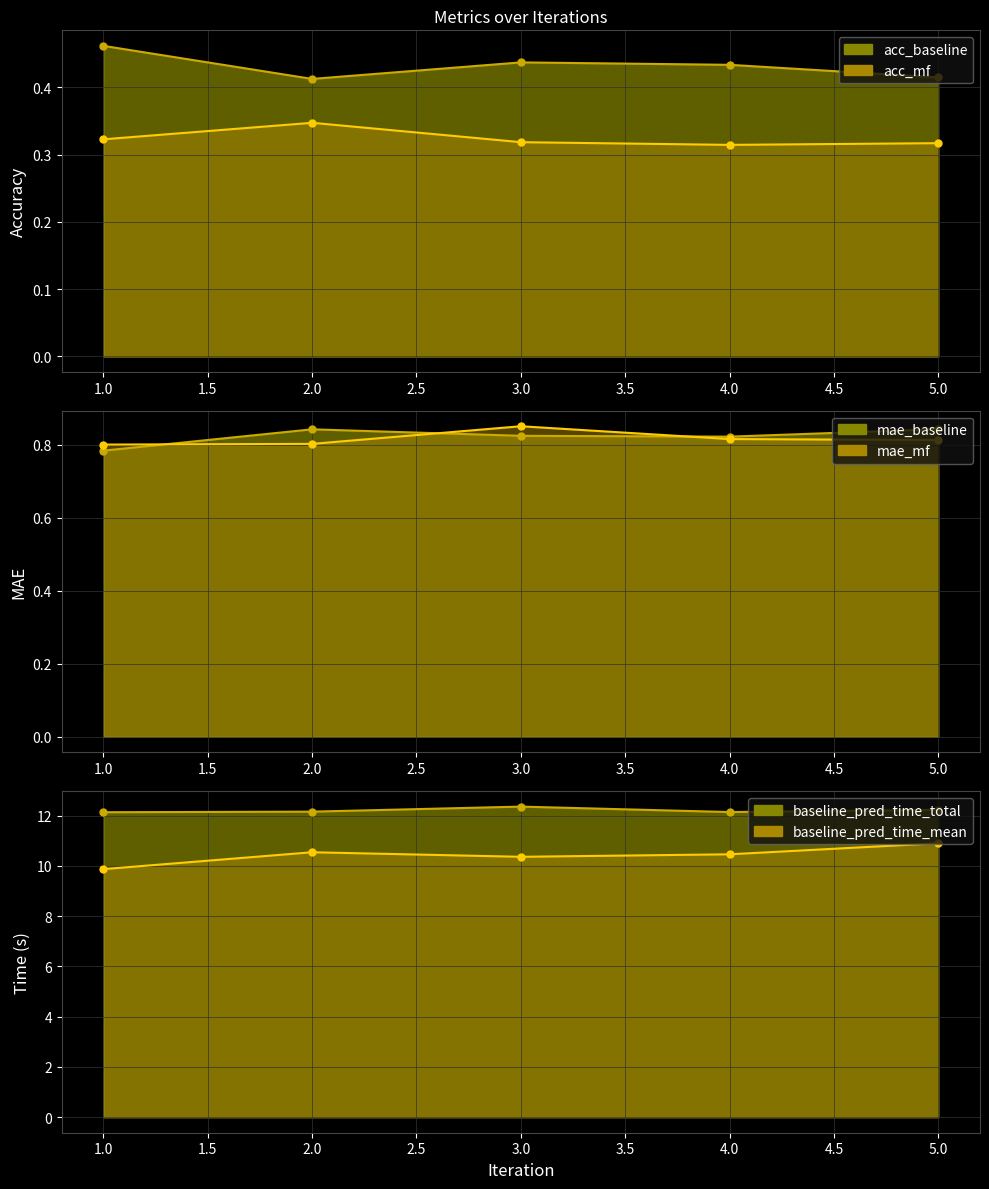

Count the number of data series in this chart.

6